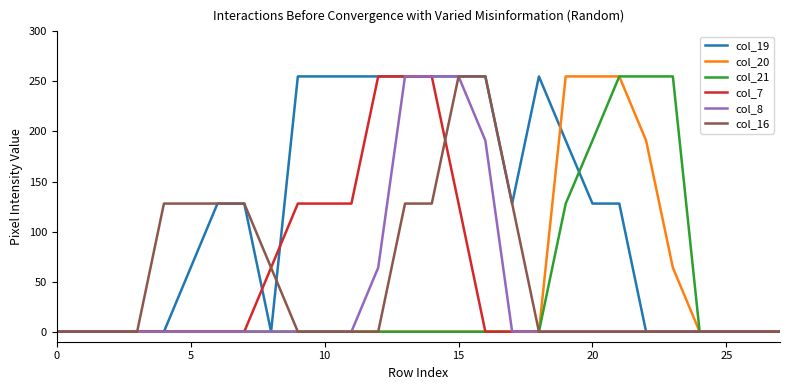

What is the maximum value shown in the chart?

255